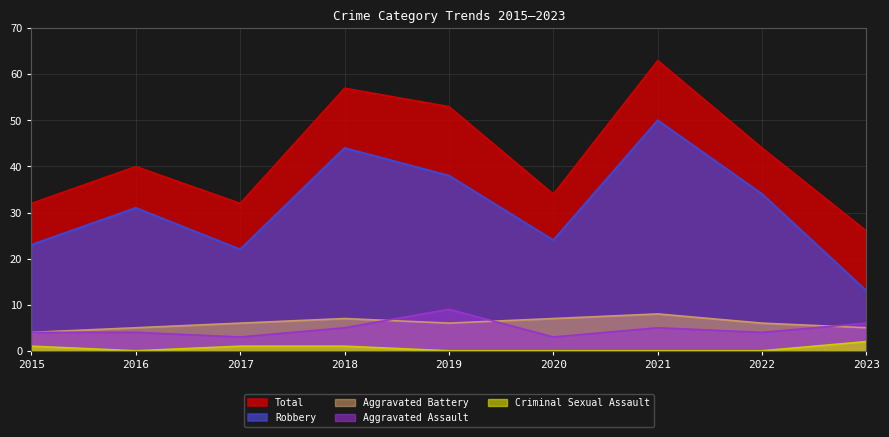

Between 2015 and 2023, which series saw the biggest shift?

Robbery